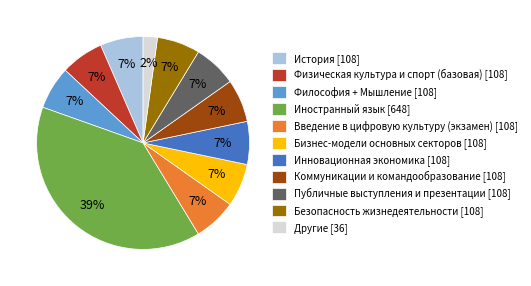

Is it true that История [108] is 14% of the pie?

False